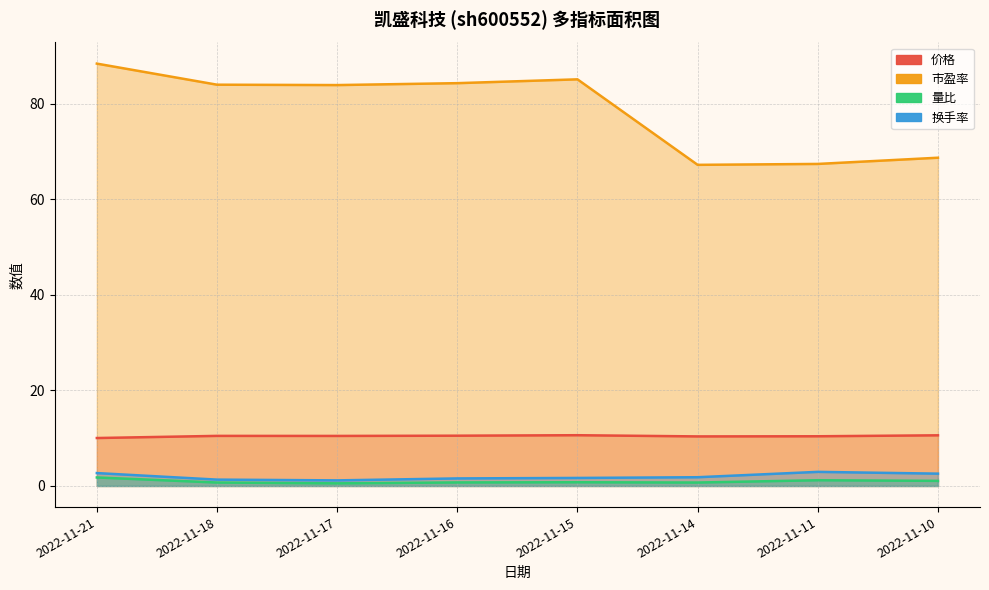

What is the difference between the second highest and minimum values in the 换手率 series?

1.5